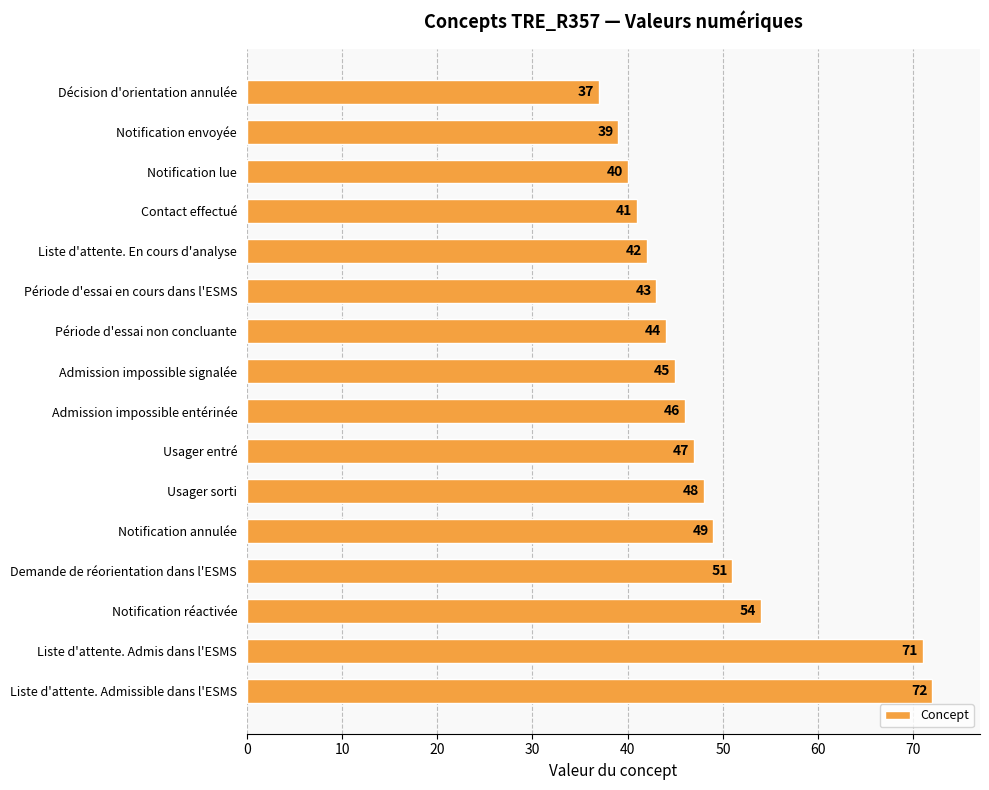

List the labels in order of value, largest first.

Liste d'attente. Admissible dans l'ESMS, Liste d'attente. Admis dans l'ESMS, Notification réactivée, Demande de réorientation dans l'ESMS, Notification annulée, Usager sorti, Usager entré, Admission impossible entérinée, Admission impossible signalée, Période d'essai non concluante, Période d'essai en cours dans l'ESMS, Liste d'attente. En cours d'analyse, Contact effectué, Notification lue, Notification envoyée, Décision d'orientation annulée